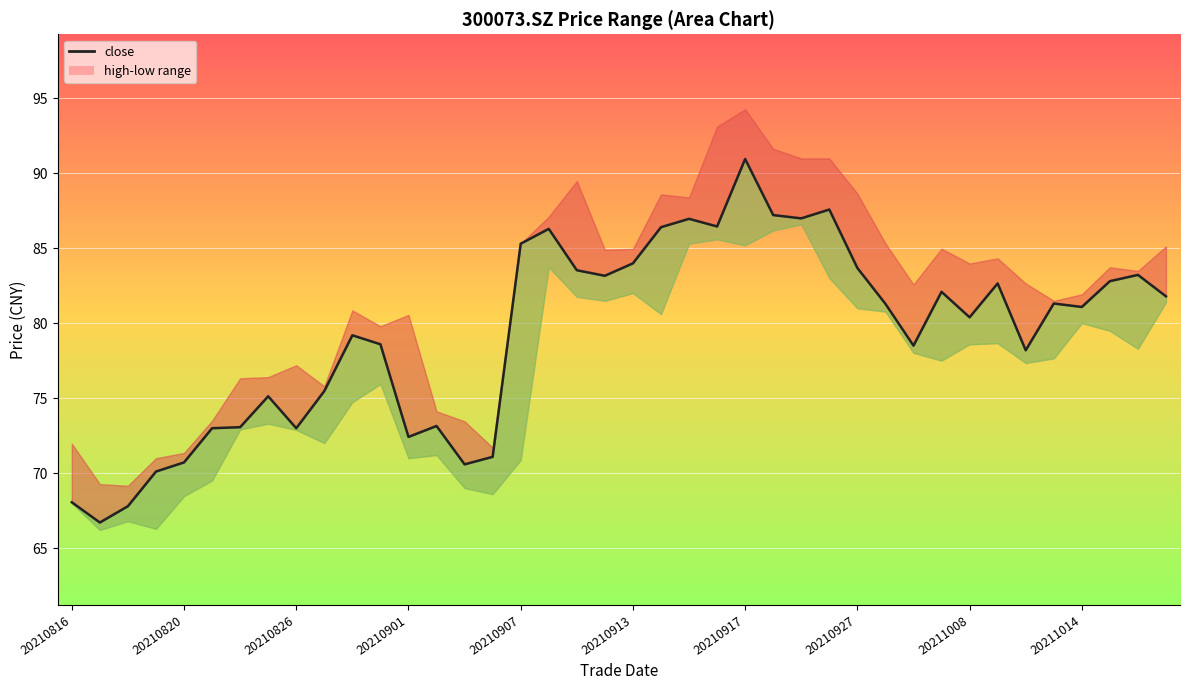

Reading left to right, transcribe all the data shown in this chart.

68.1	66.7	67.8	70.1	70.7	73.0	73.1	75.1	73.0	75.5	79.2	78.6	72.4	73.2	70.6	71.1	85.3	86.3	83.5	83.2	84.0	86.4	87.0	86.5	91.0	87.2	87.0	87.6	83.7	81.3	78.5	82.1	80.4	82.7	78.2	81.3	81.1	82.8	83.2	81.8